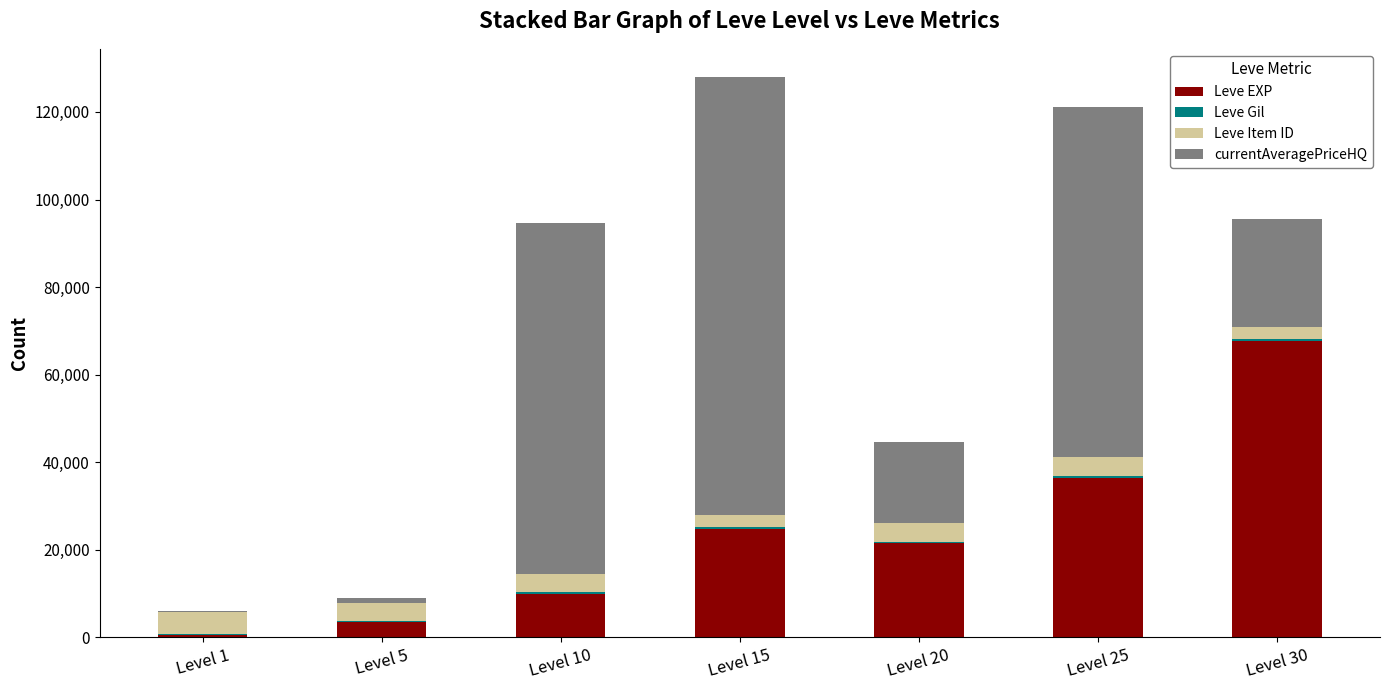

Where is Leve EXP nearest to the value 34180?

Level 25